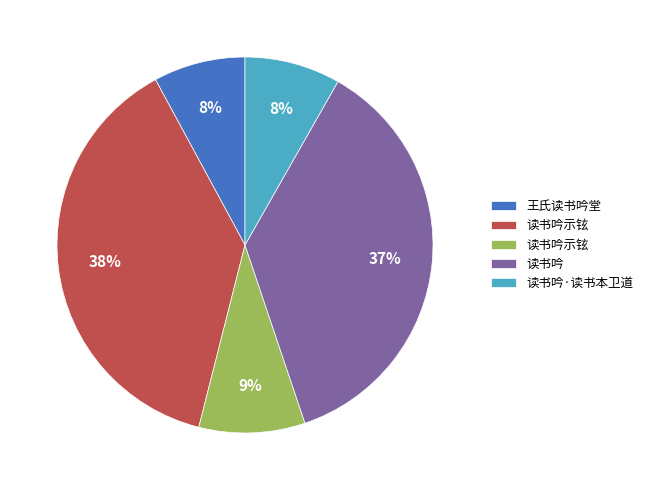

Does any single category account for the majority?

No